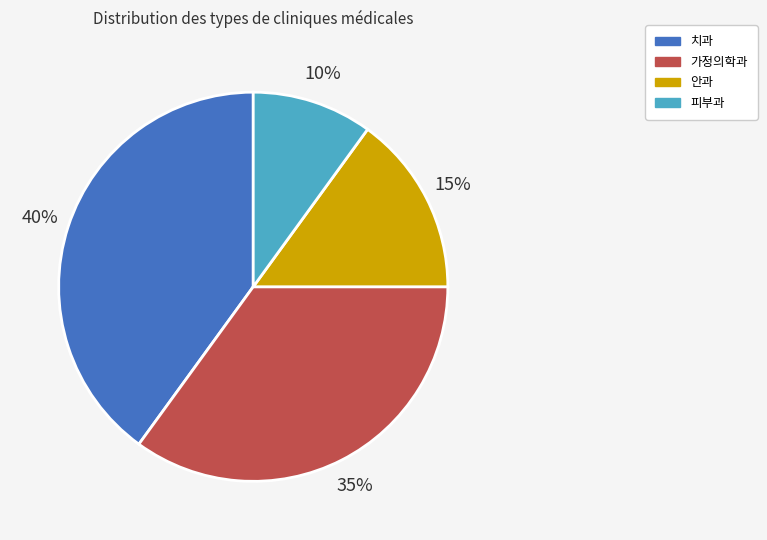

True or false: 피부과 accounts for 1% of the total.

False